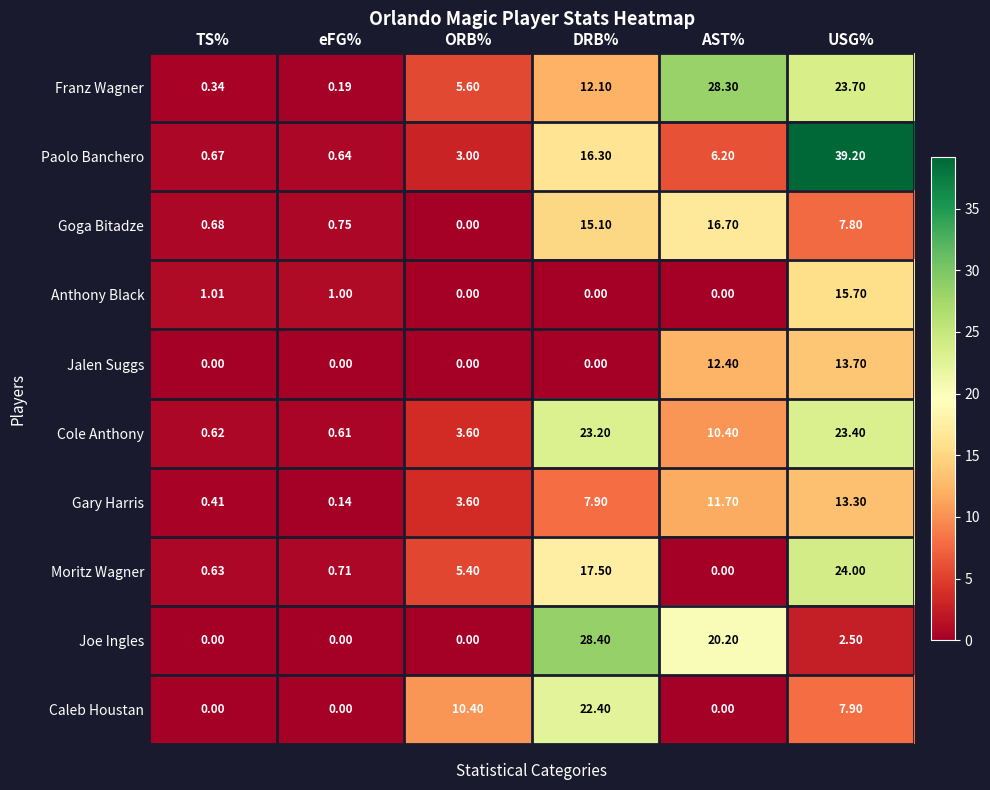

Which series changed the most between eFG% and ORB%?

Caleb Houstan